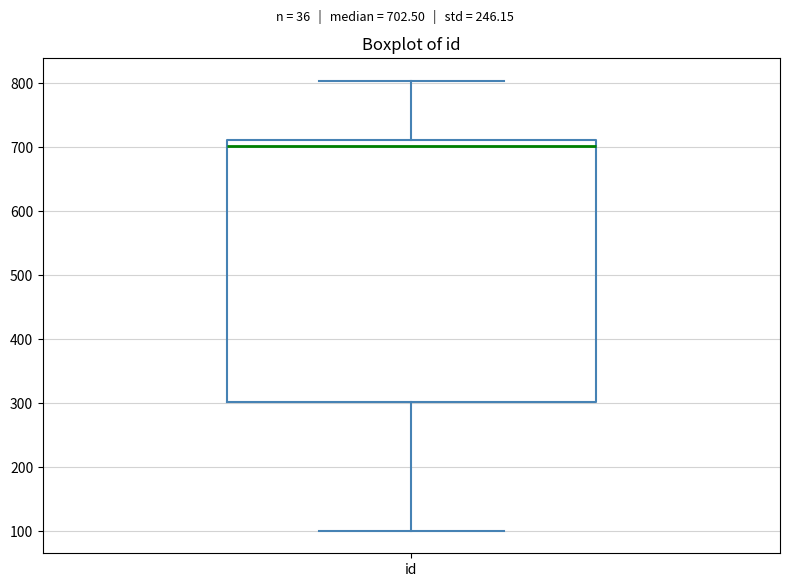

Transcribe this box plot: give where the median line is, the range the box spans, and where the two whiskers end, as read against the y-axis. The values are not printed on the chart, so give them approximately, as read against the axis.

median 700, box 300 to 710, whiskers 100 to 800